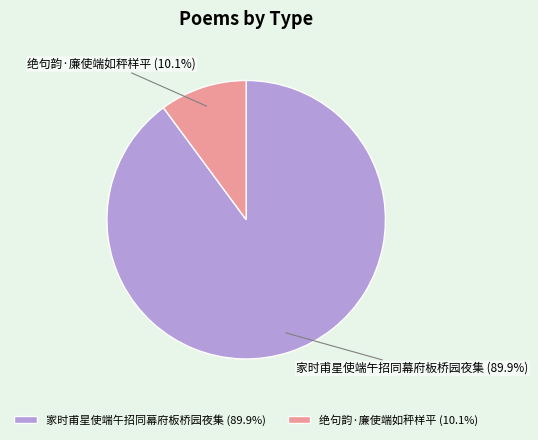

To the nearest percent, what is the difference between the 家时甫星使端午招同幕府板桥园夜集 and 绝句韵·廉使端如秤样平 slice percentages?

80%